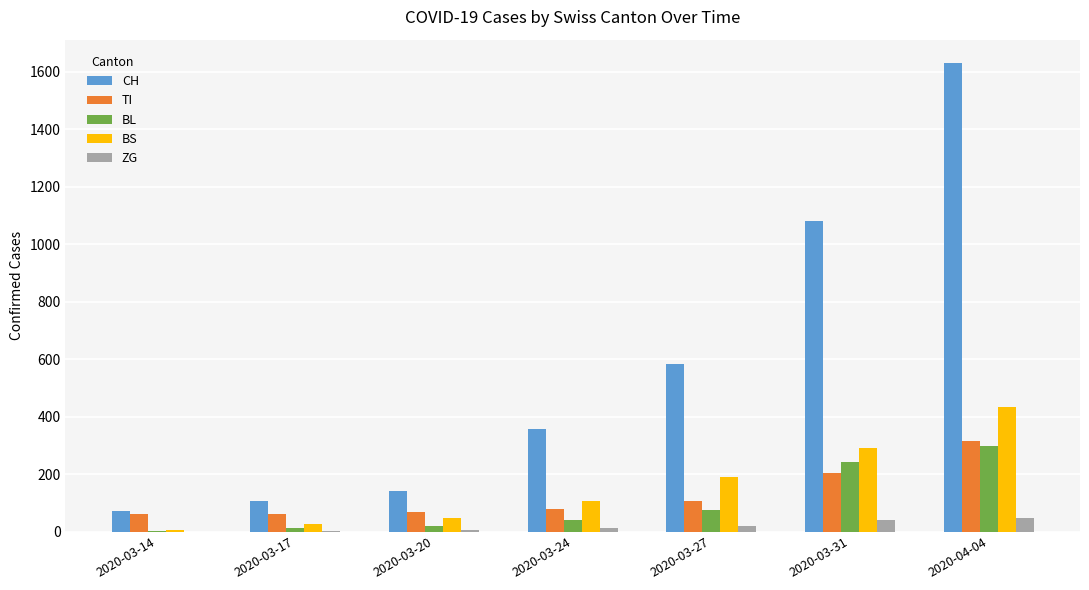

What is the maximum value for TI?

314